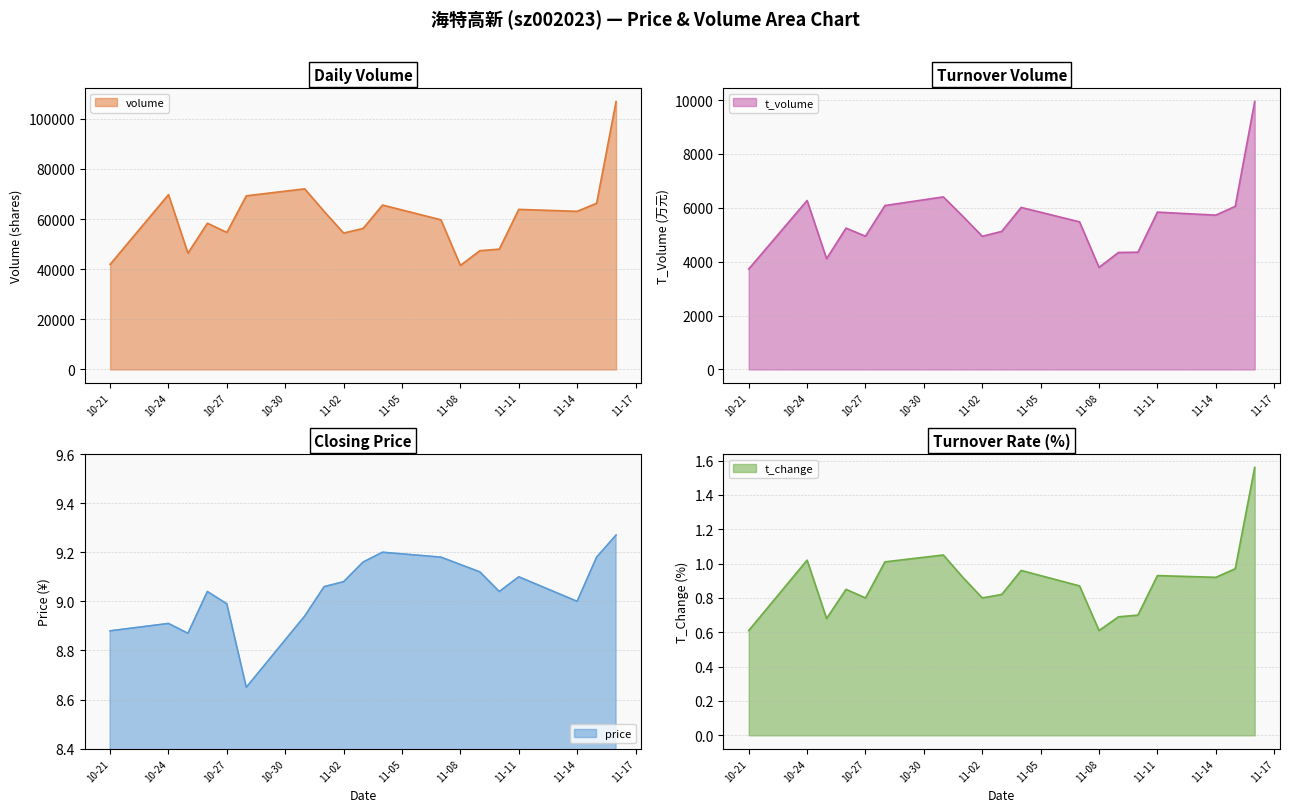

What is the maximum value shown in the chart?

106846.0